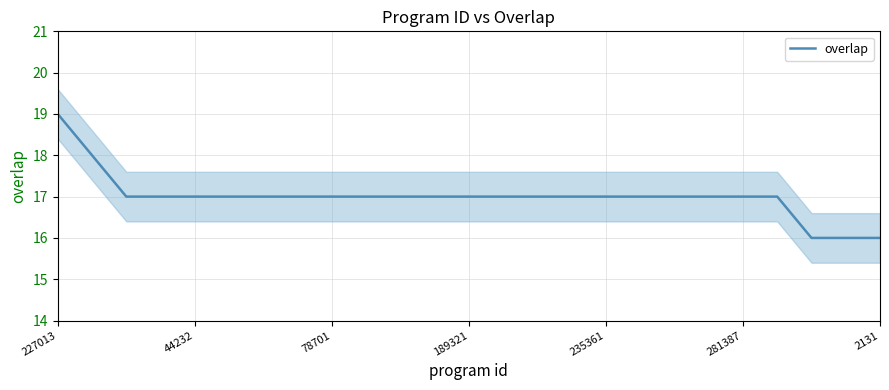

Which category has the highest value in the overlap series?

227013